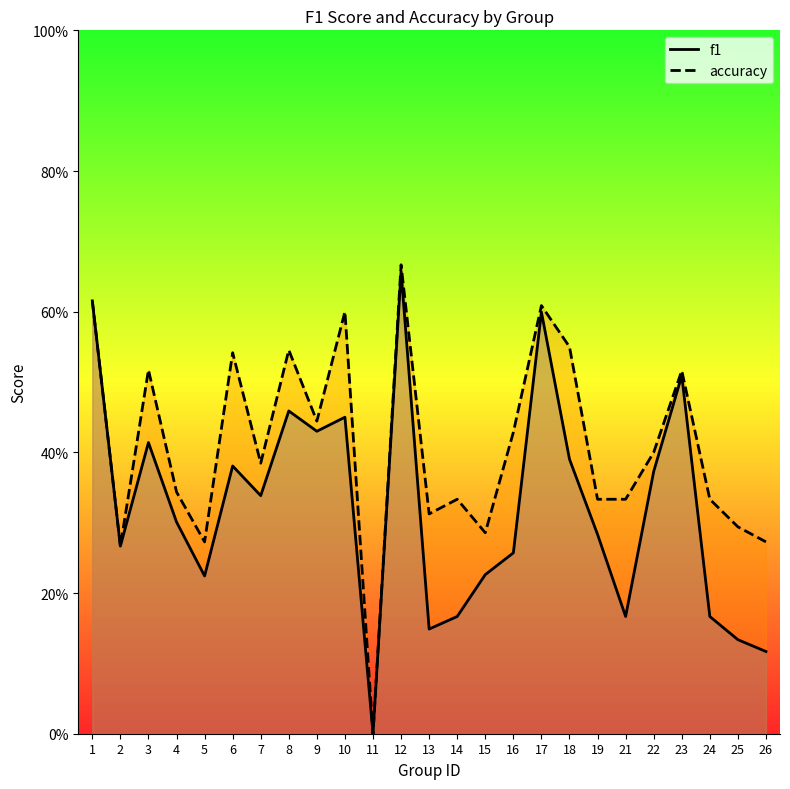

Count the f1 values in the range 0 to 1.

25